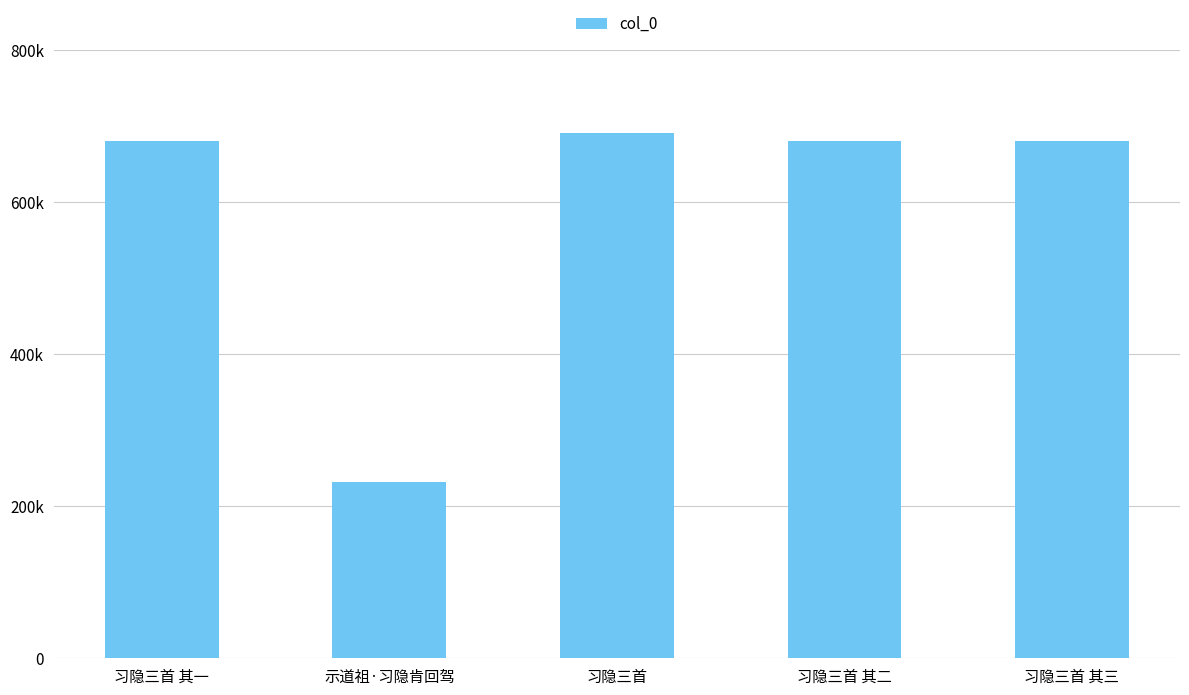

What is the label of the 4th bar from the right?

示道祖·习隐肯回驾